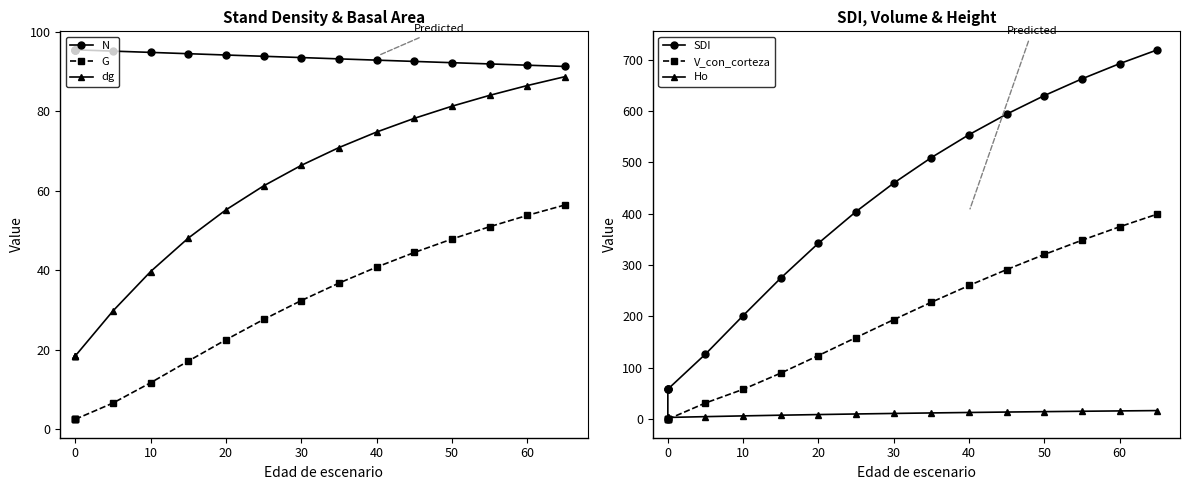

True or false: V_con_corteza has a value of 51.9 at 70.

False